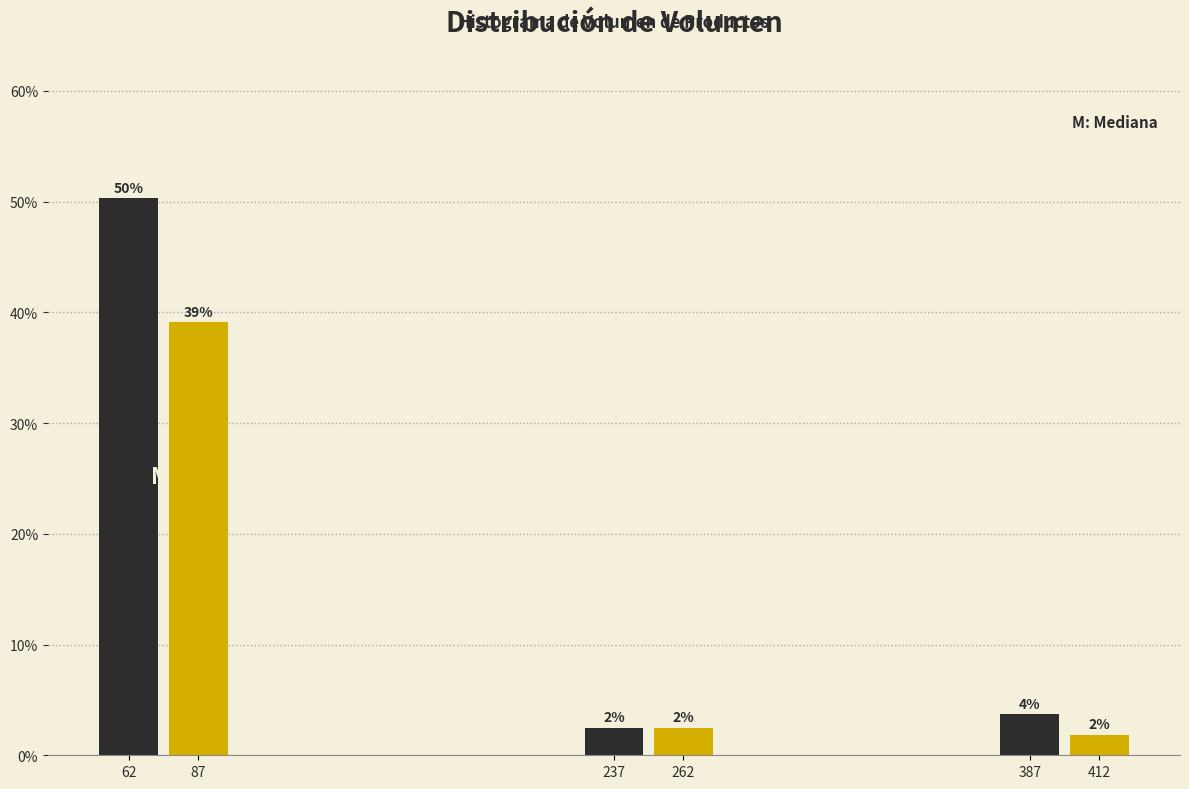

Are the bars horizontal?

No